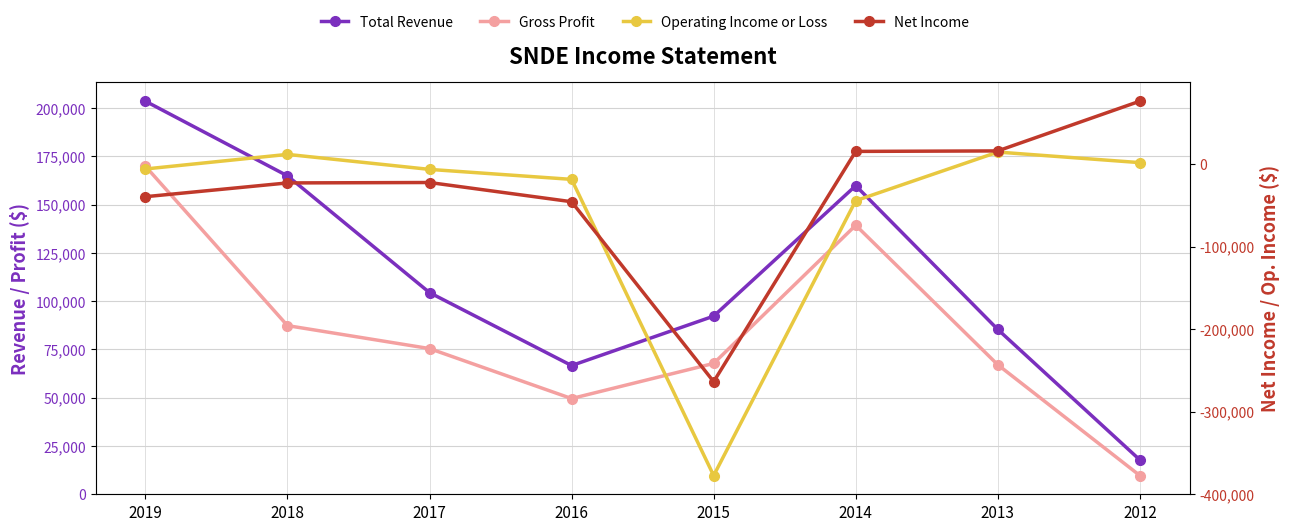

Is the value of Gross Profit at 2018 greater than the value of Operating Income or Loss at 2014?

Yes